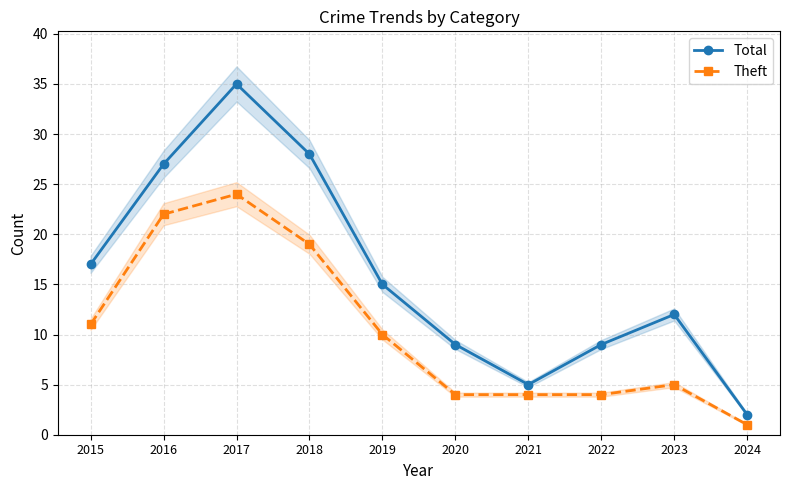

At how many categories does at least one series exceed 12?

5